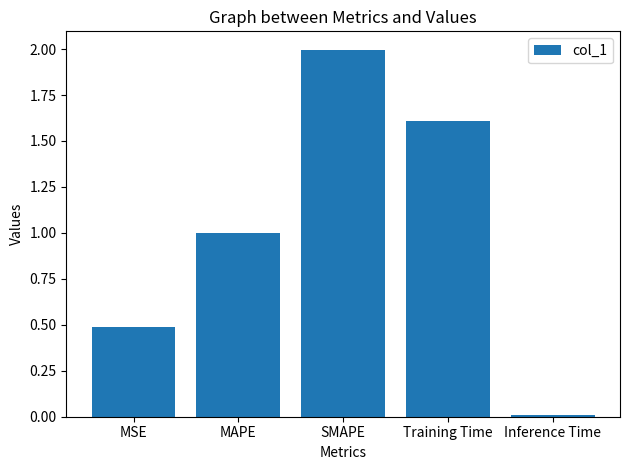

Rank the categories by value from lowest to highest.

Inference Time, MSE, MAPE, Training Time, SMAPE